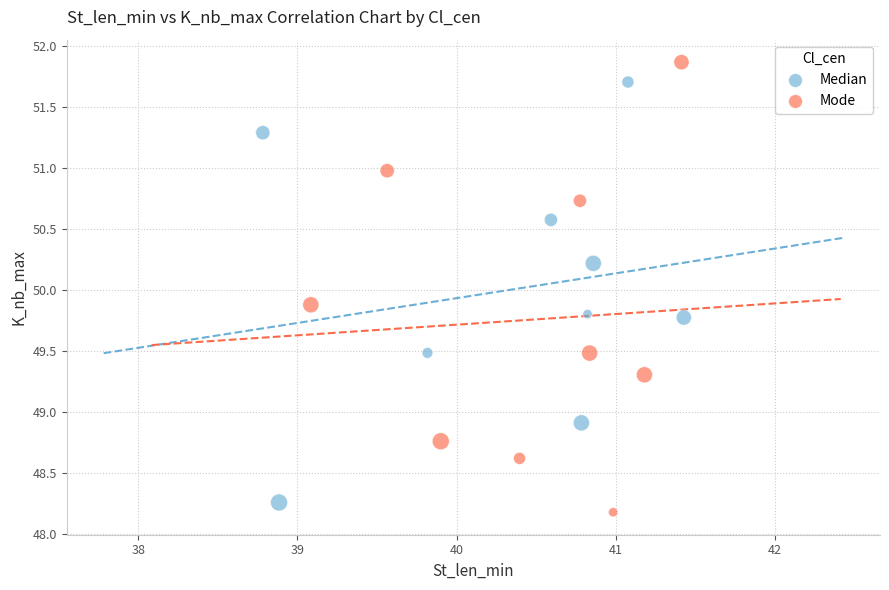

Which series reaches the maximum Y coordinate?

Mode